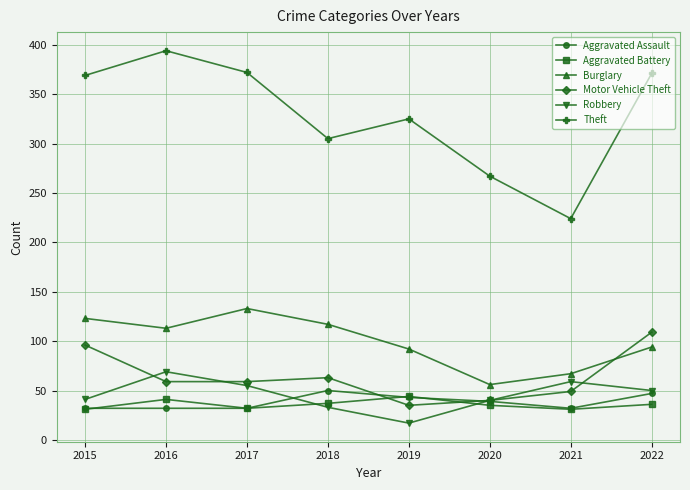

The Motor Vehicle Theft series shows 109 at 2022. True or false?

True